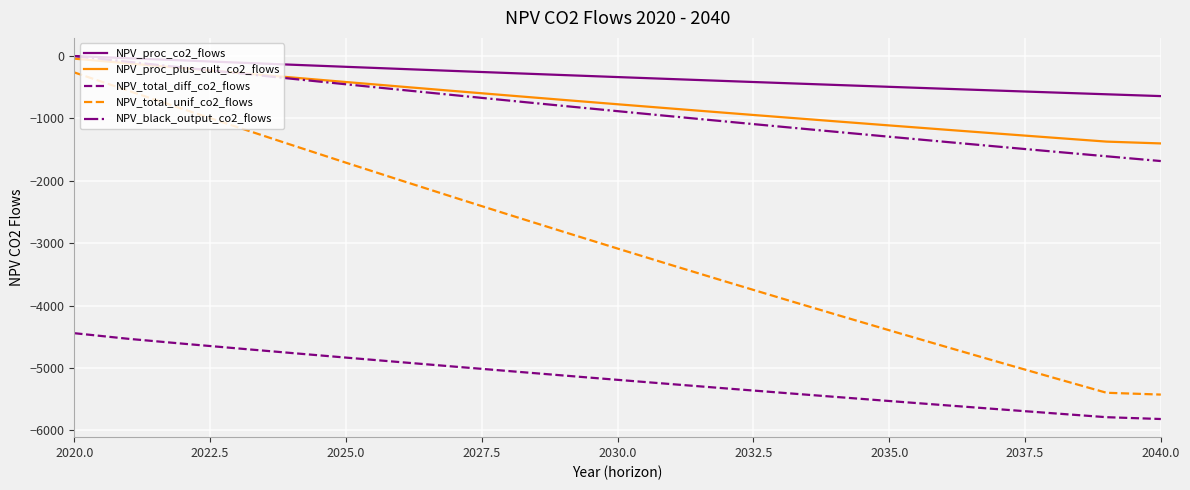

What is the smallest value displayed?

-5817.3